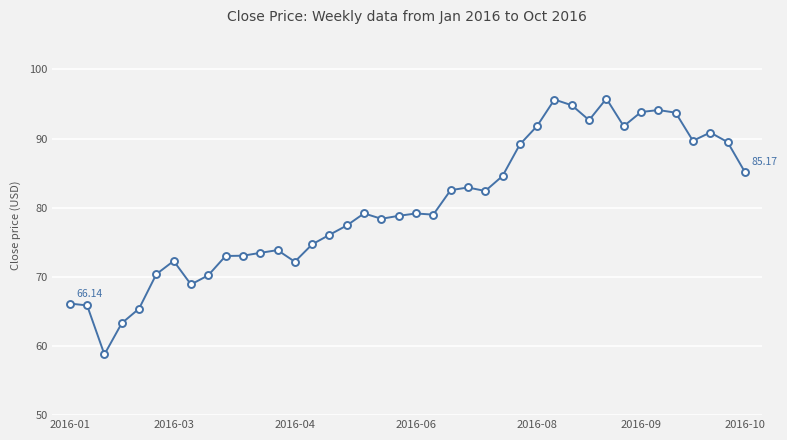

True or false: there are more than 1 points higher than both neighbors.

True